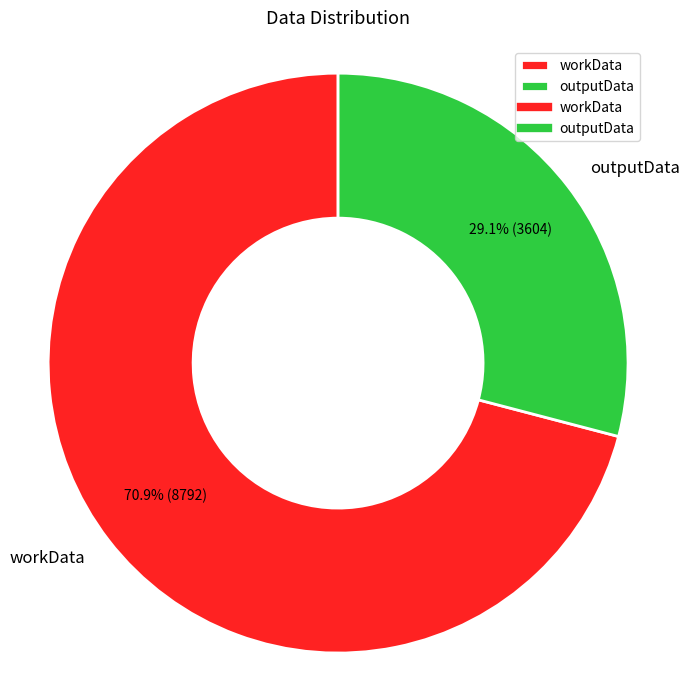

Rank the categories by value from lowest to highest.

outputData, workData